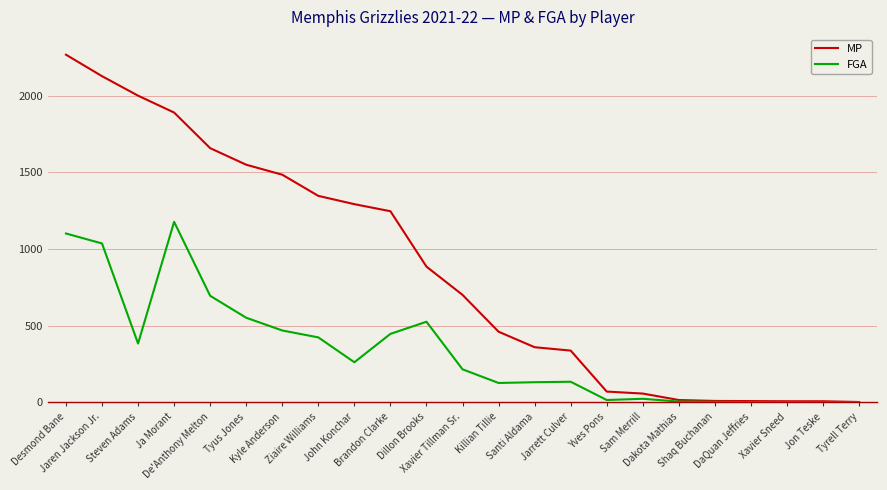

The value of MP at Desmond Bane is 501. True or false?

False